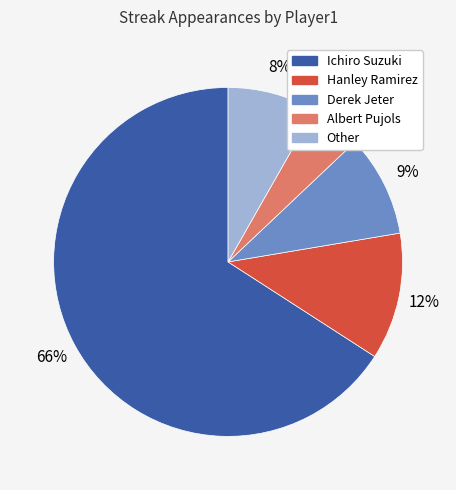

Which slice is the largest?

Ichiro Suzuki